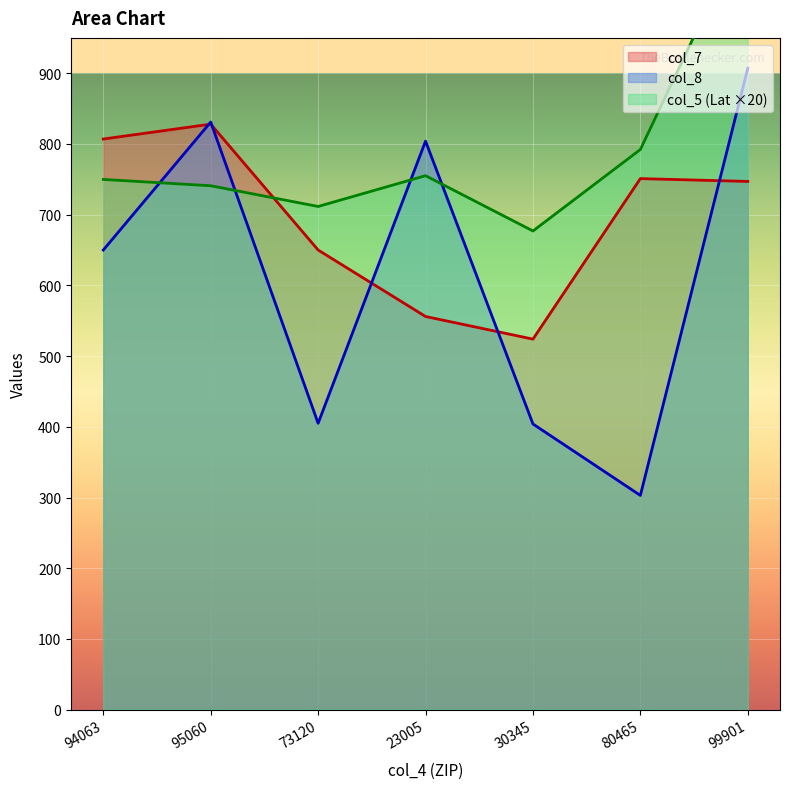

How many times do col_5 (Lat) and col_8 cross each other?

4